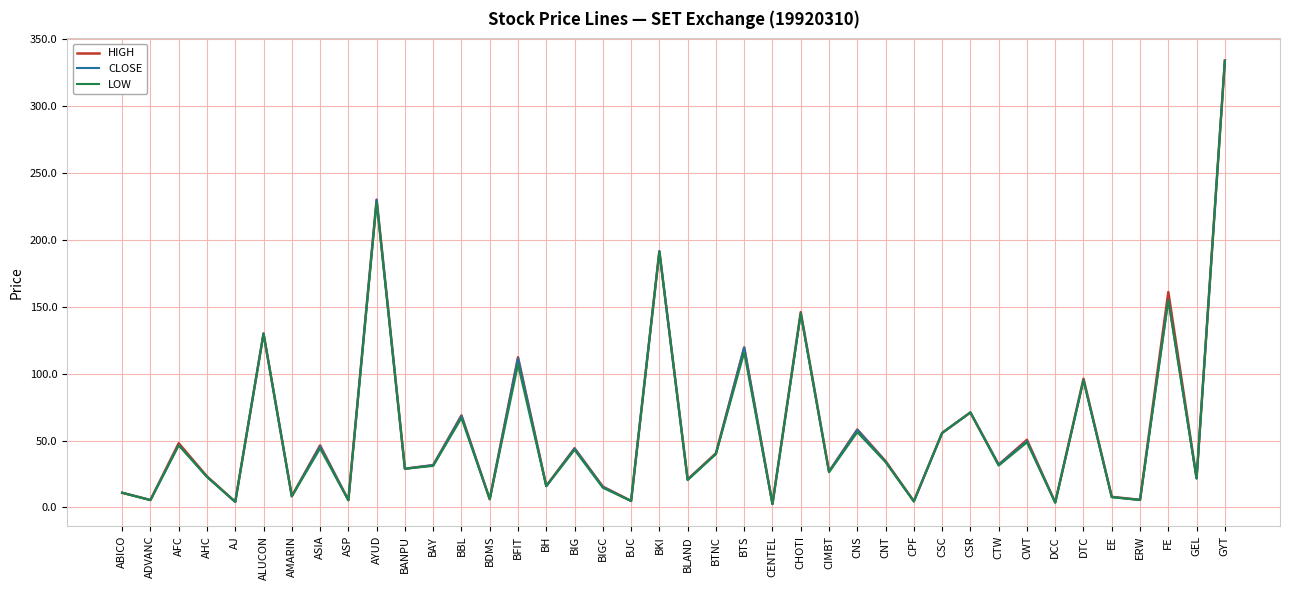

How many lines are shown in the chart?

3